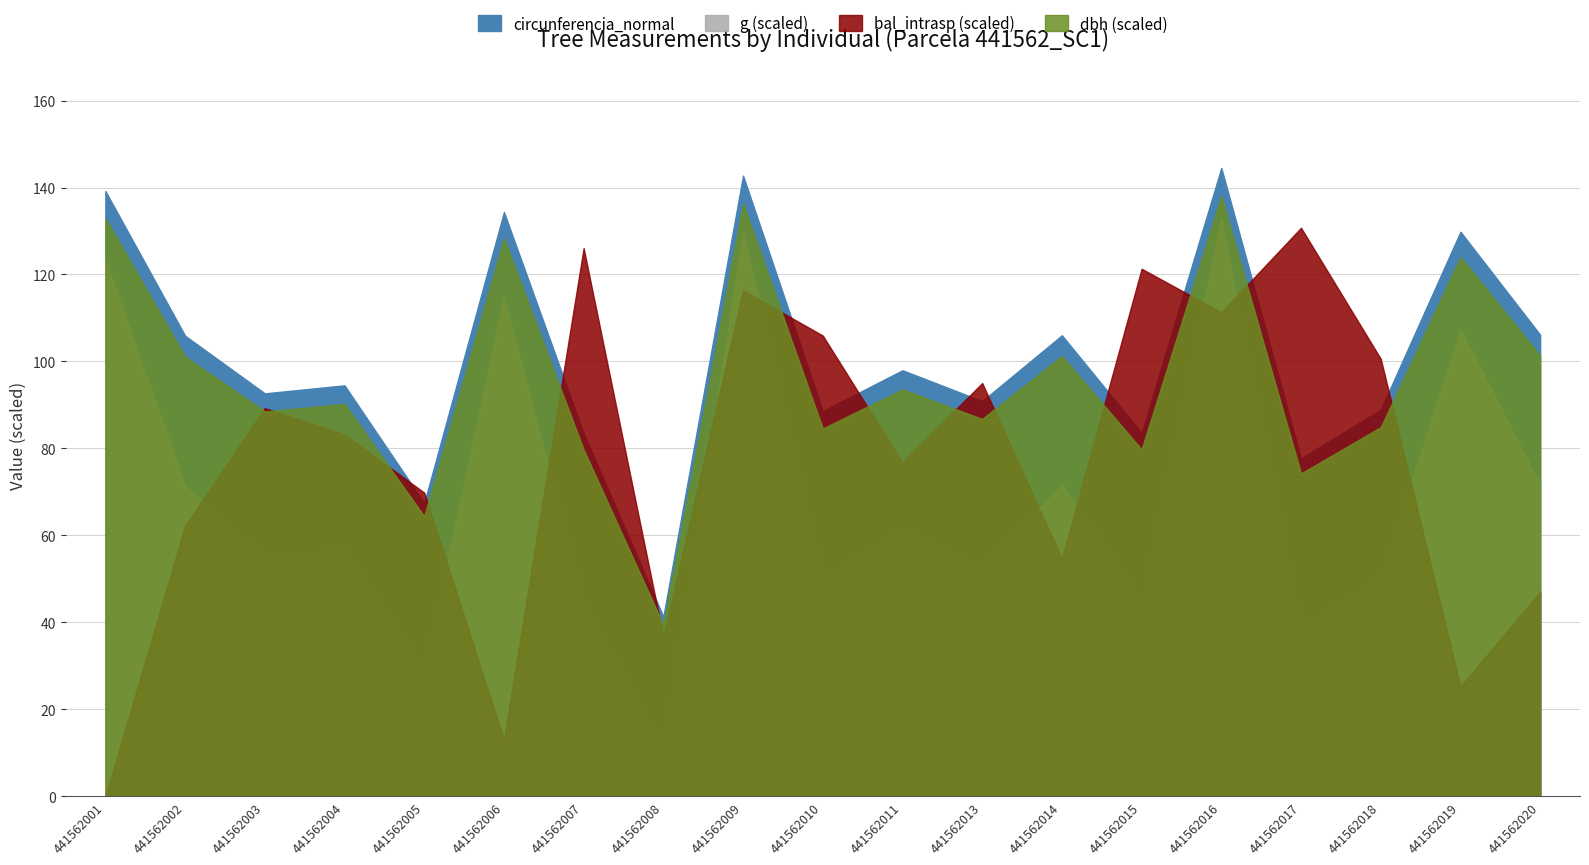

What is the approximate value of bal at 441562007?

21.0